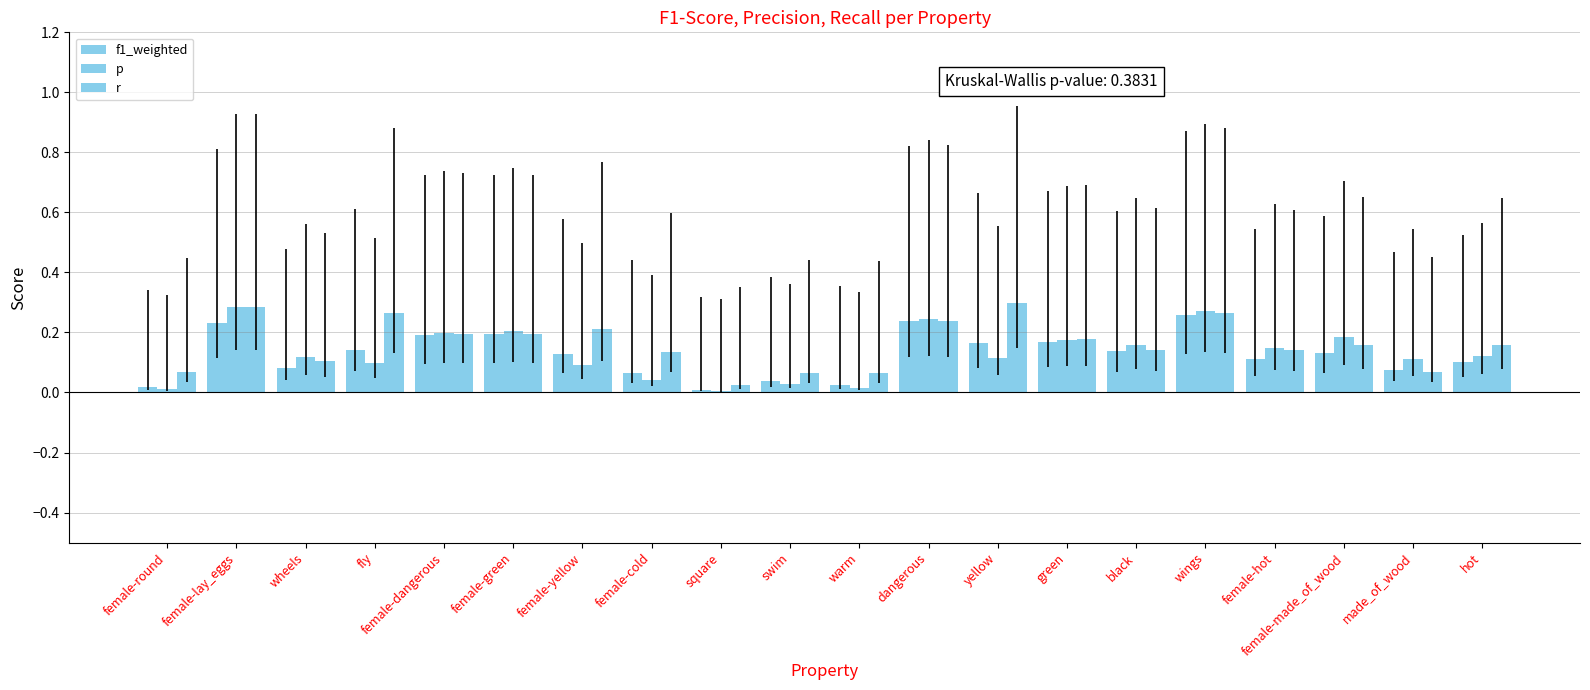

Are the bars grouped side by side (vs. stacked)?

Yes